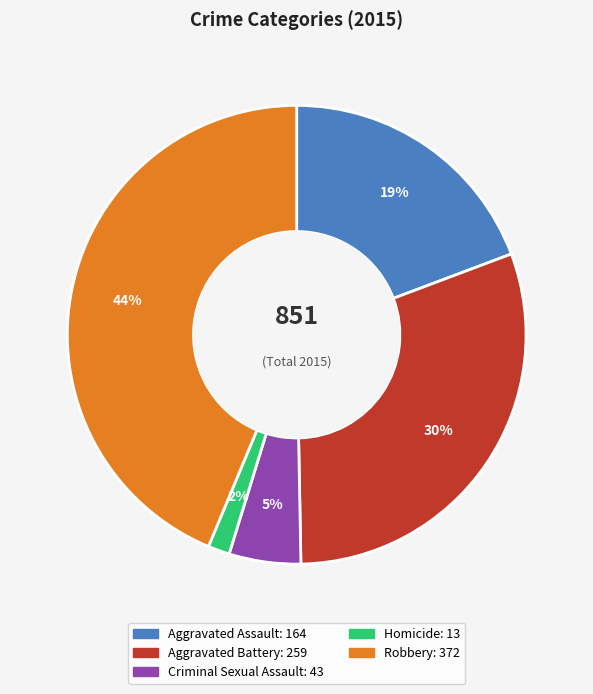

Between Homicide and Aggravated Assault, which is larger?

Aggravated Assault